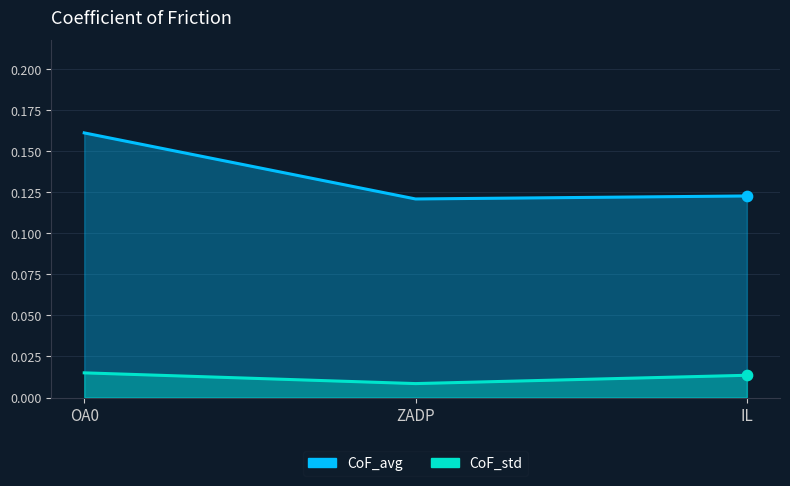

What is the total value across all series at ZADP?

0.1